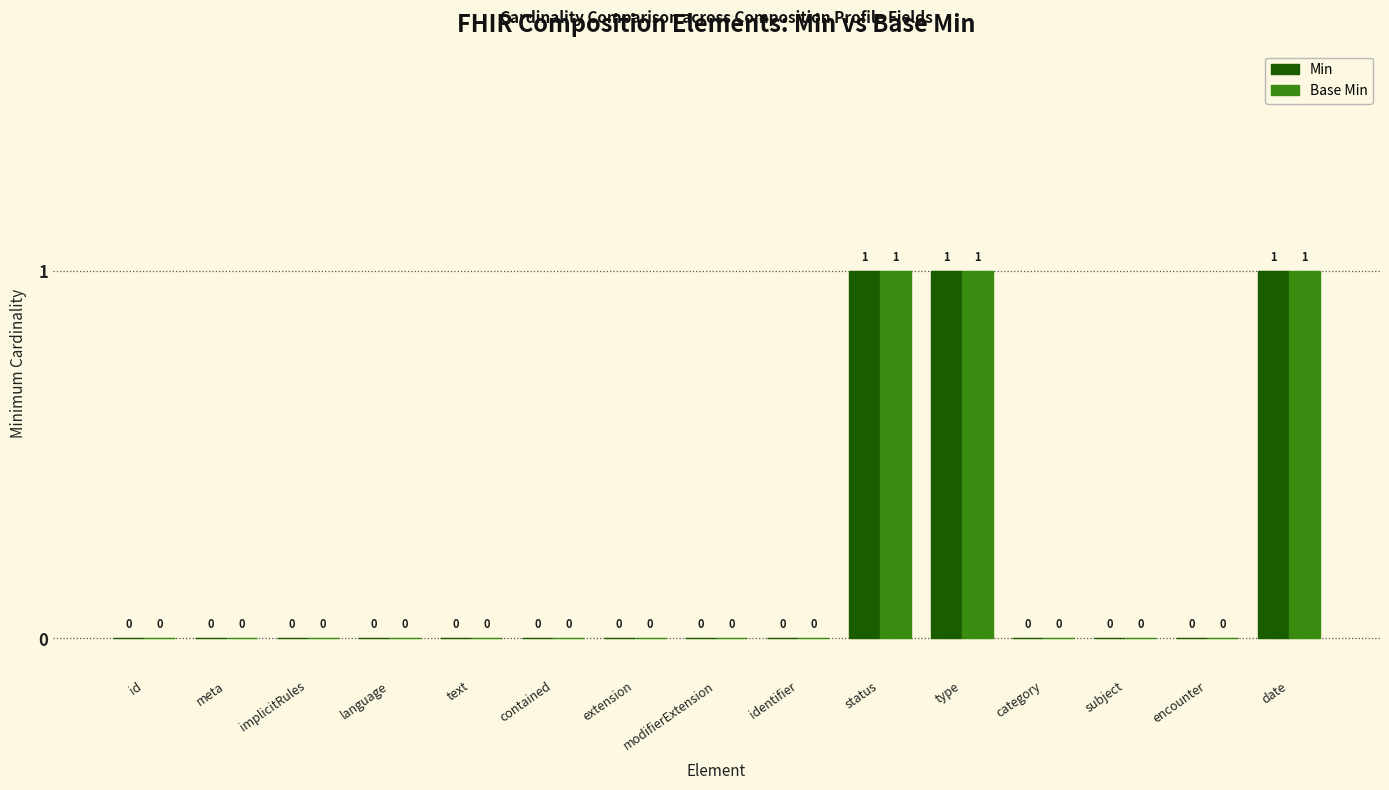

Is the value of Min at modifierExtension greater than the value of Base Min at status?

No